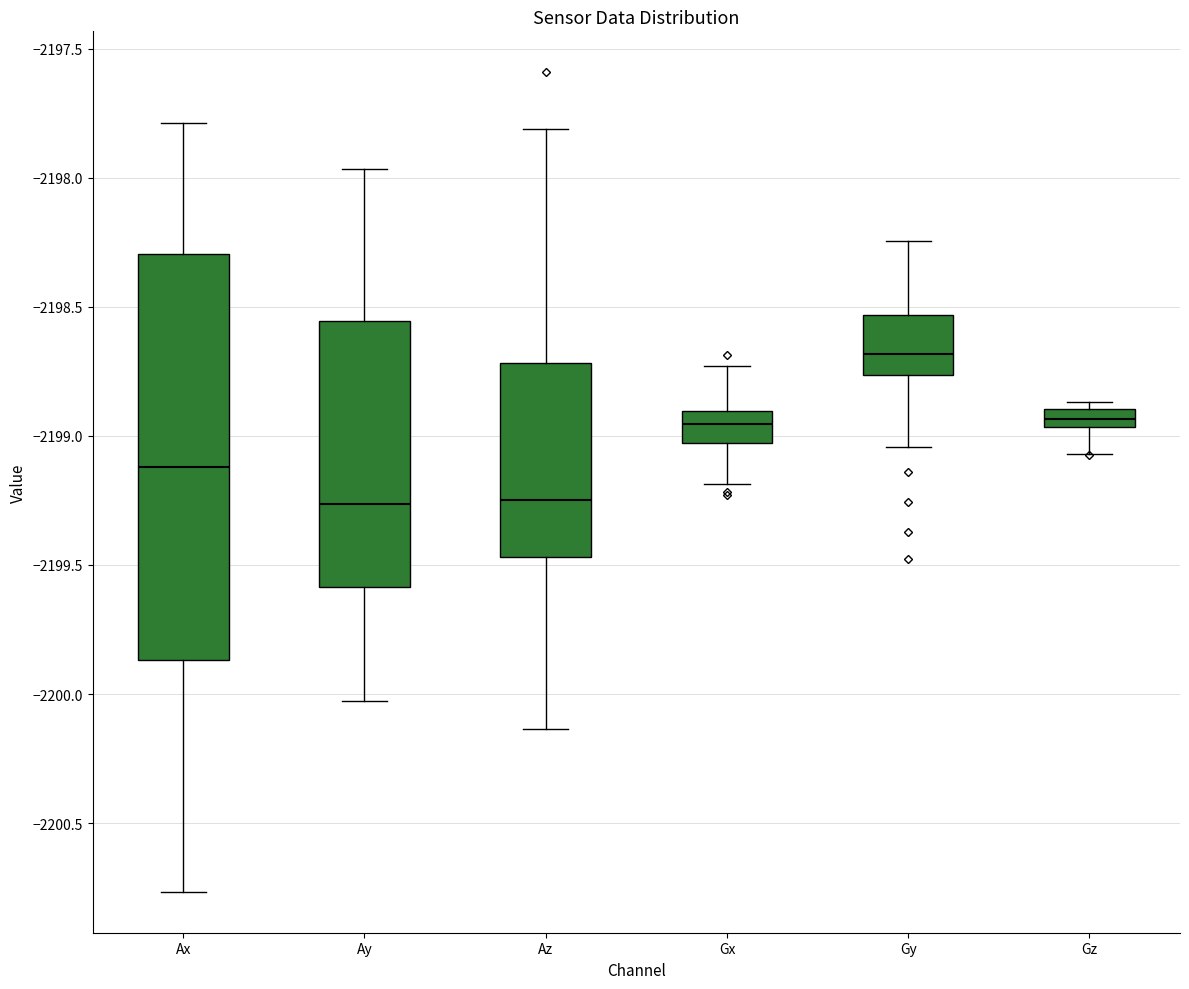

Where does the lower whisker of the box for Az end on the y-axis? The values are not printed on the chart, so give them approximately, as read against the axis.

-2200.15